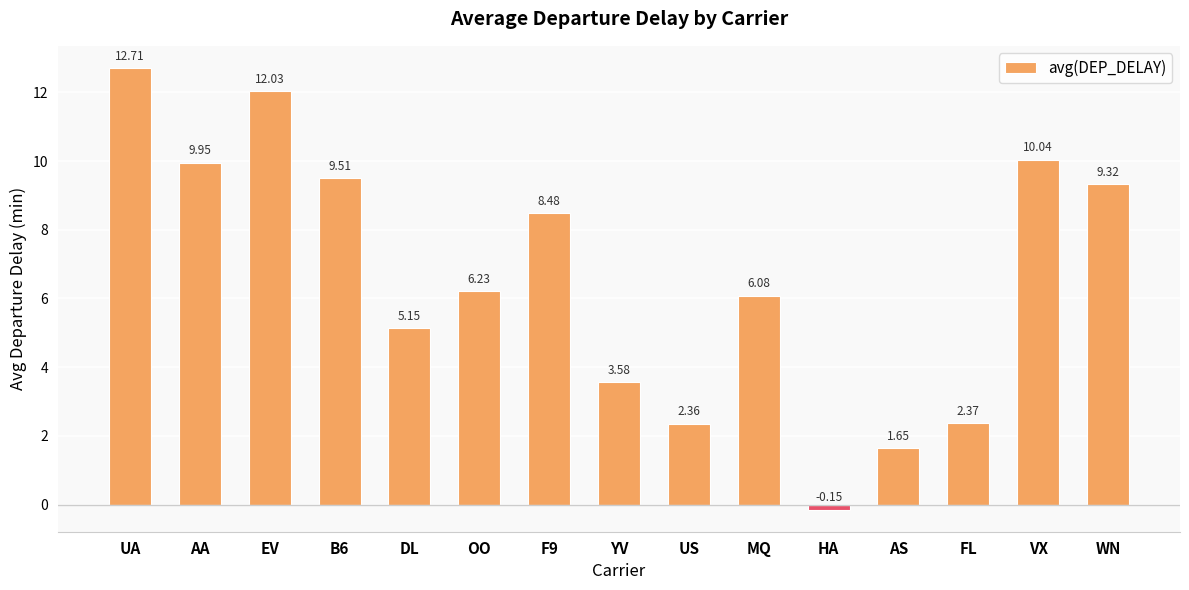

Count the number of values greater than 6.

9